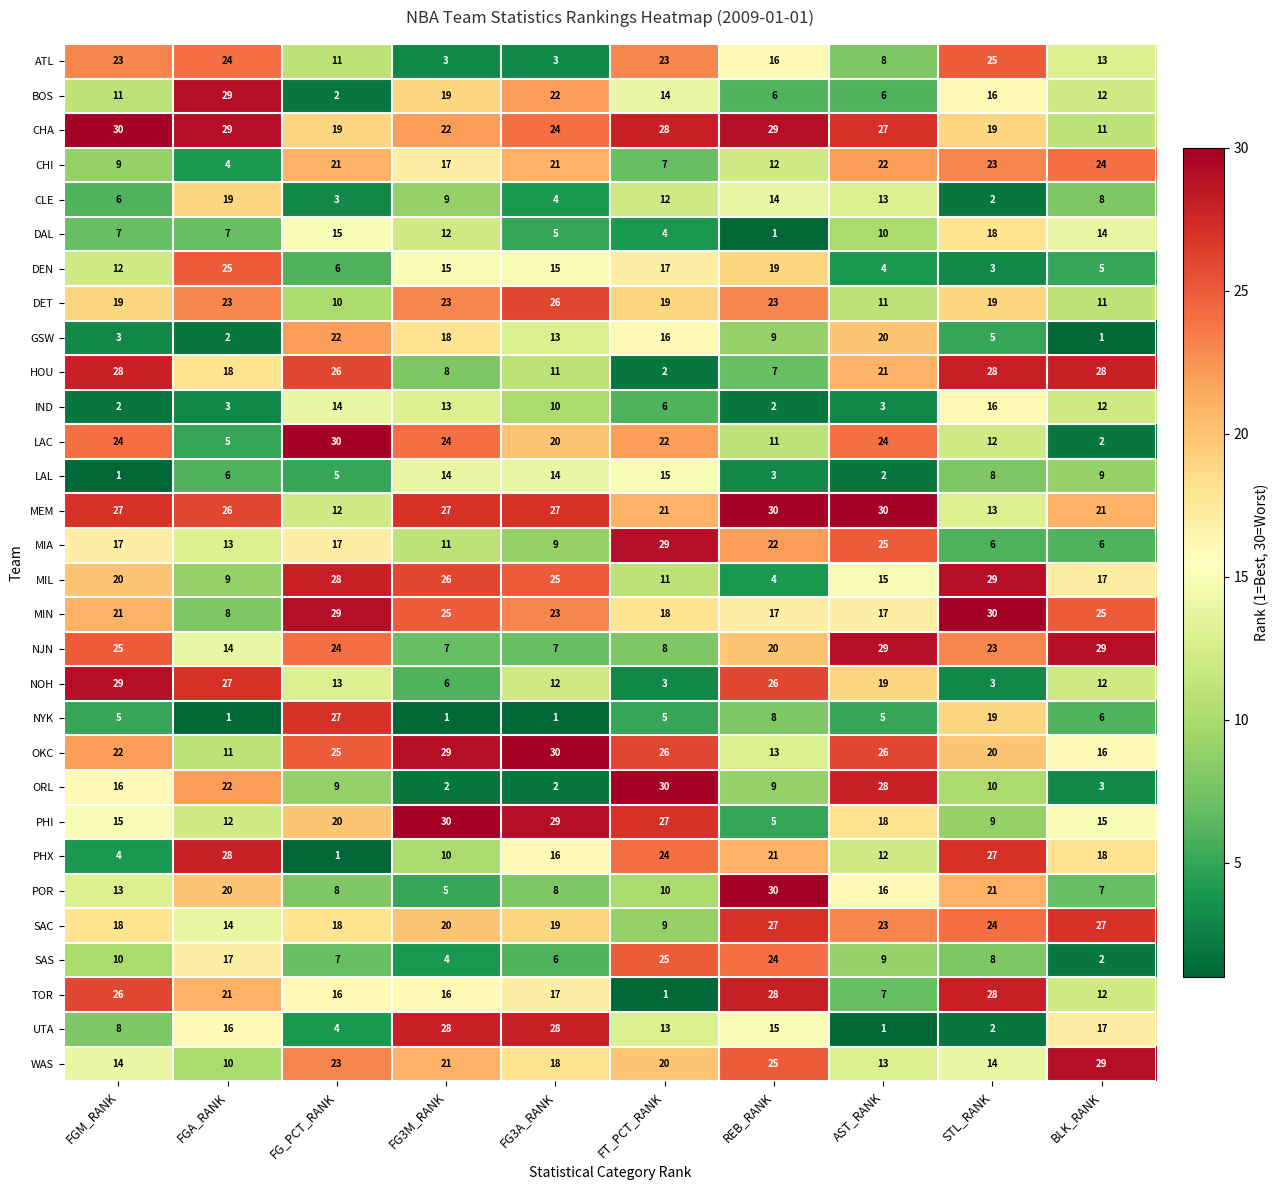

What is the spread (max minus min) of values at FT_PCT_RANK?

29